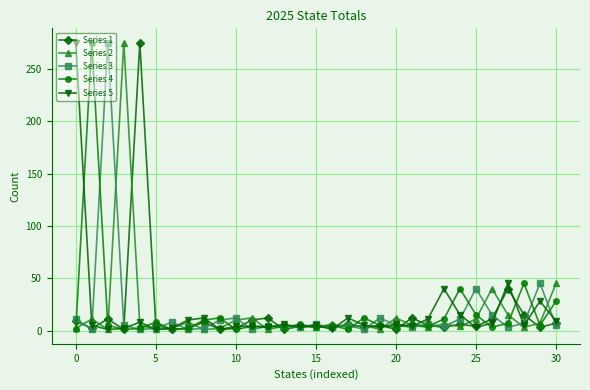

At how many categories does at least one series exceed 161?

5